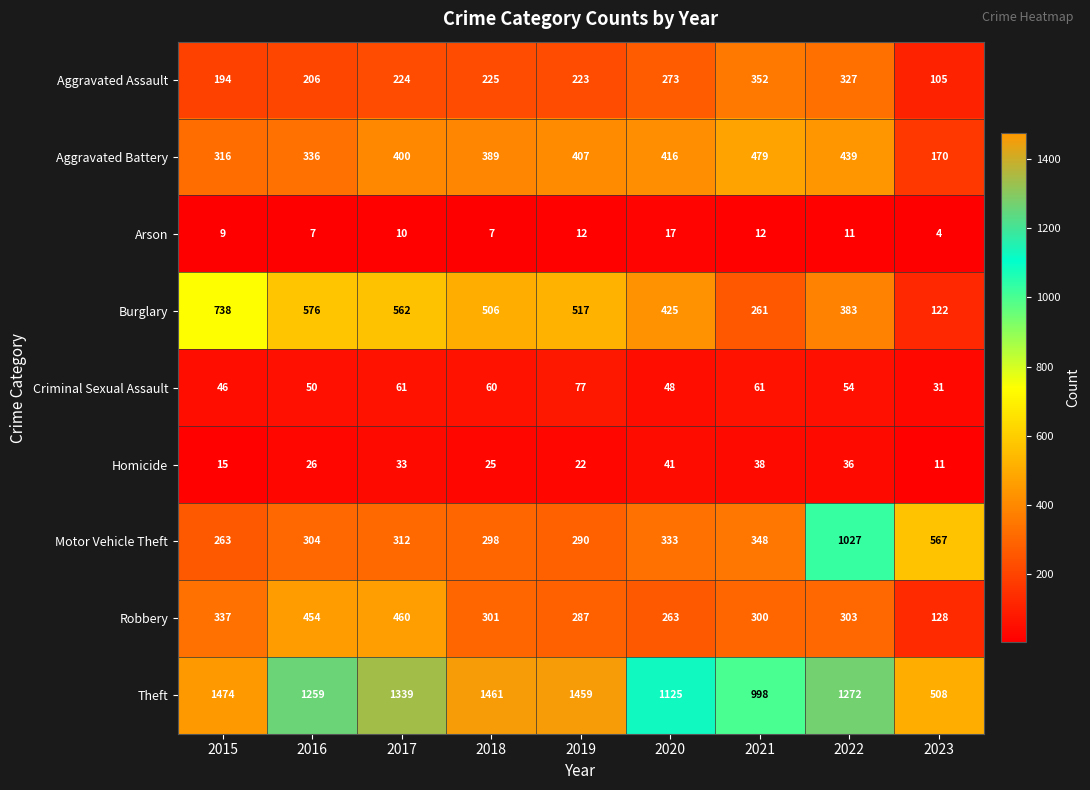

Rank the series at 2022 from lowest to highest value.

Arson, Homicide, Criminal Sexual Assault, Robbery, Aggravated Assault, Burglary, Aggravated Battery, Motor Vehicle Theft, Theft